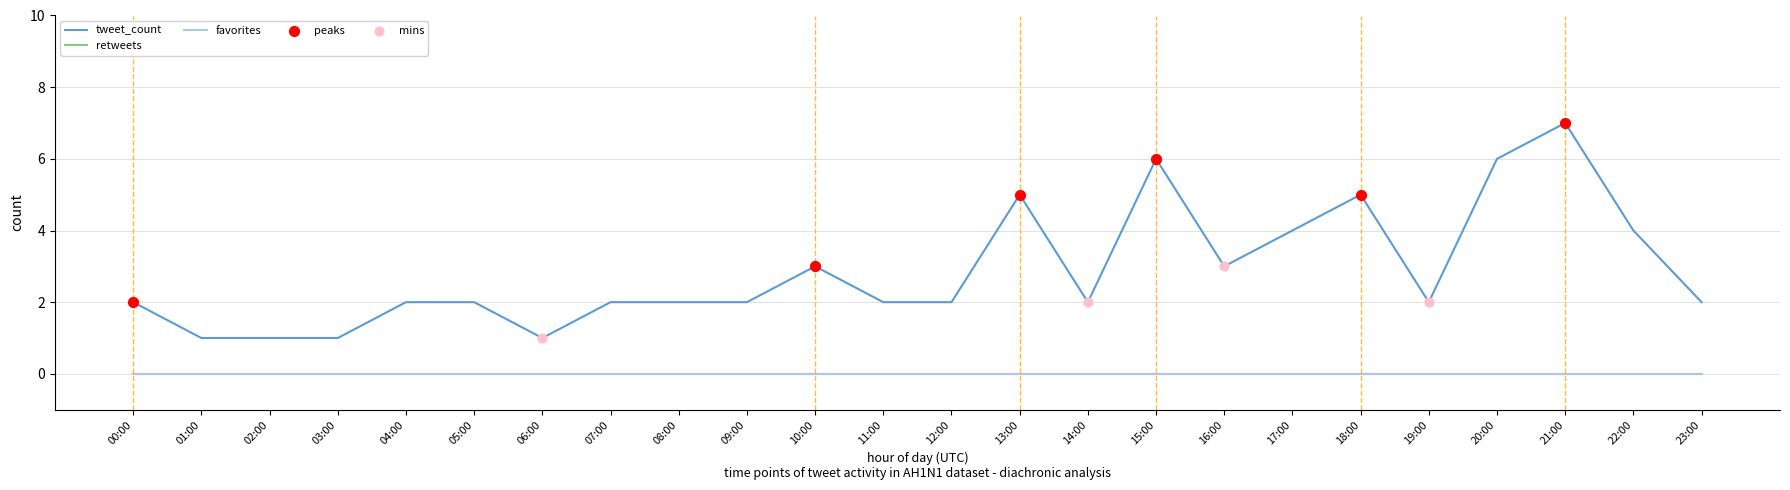

Is this an area chart (filled region under the line)?

No